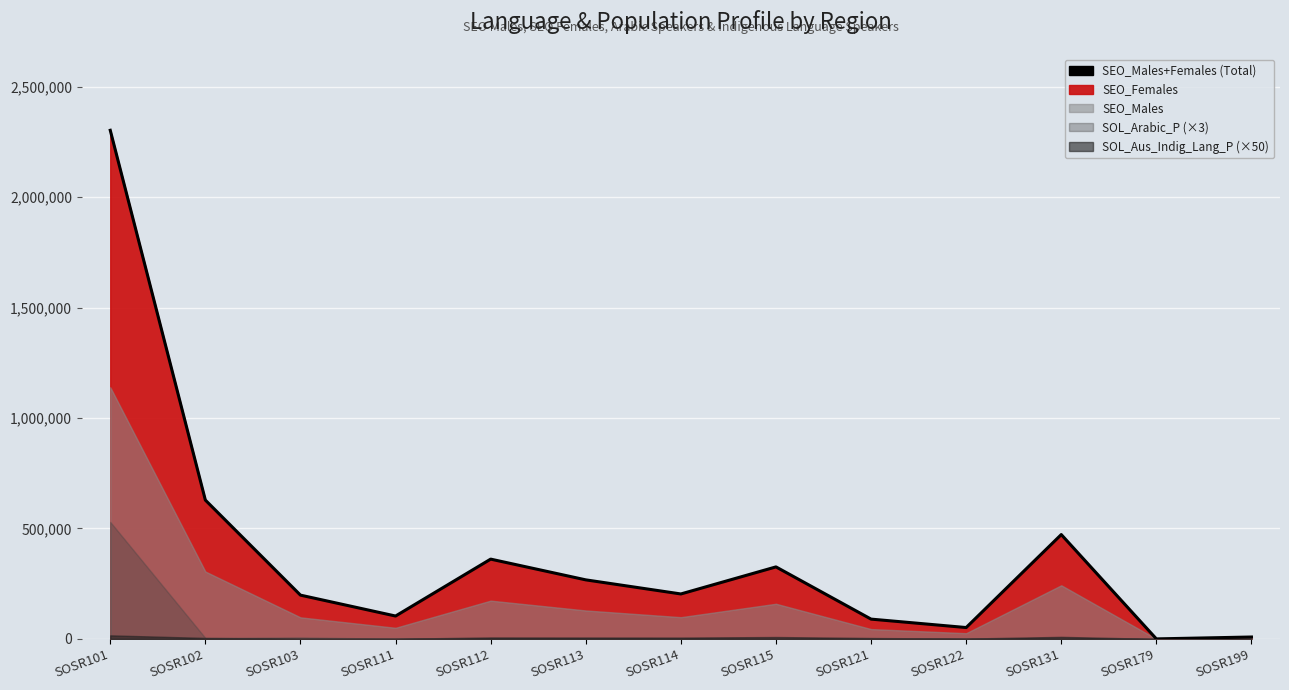

Which has a higher value, SOSR101 or SOSR112?

SOSR101